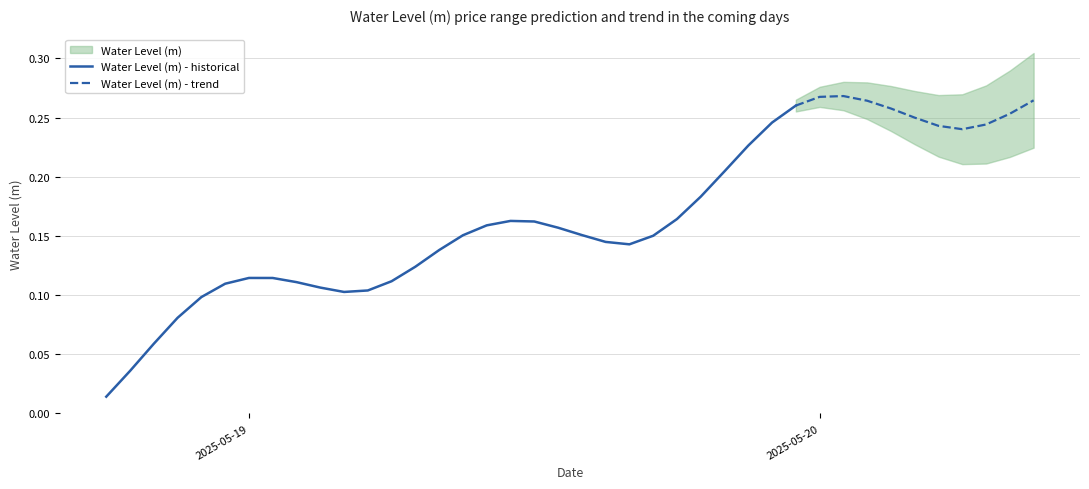

Count the number of categories in the chart.

40